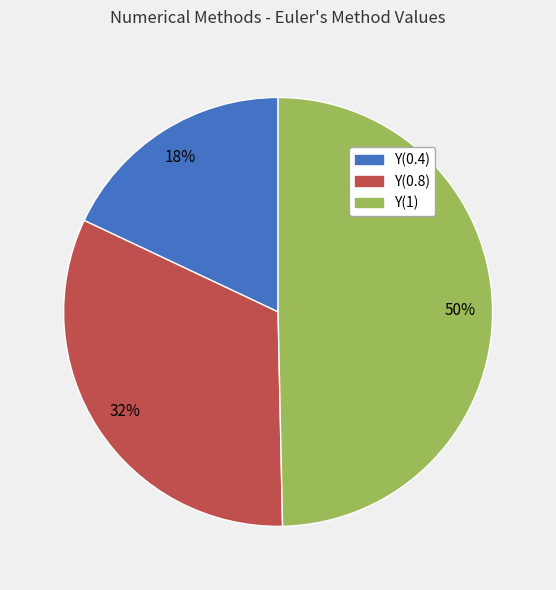

How many slices are in this pie chart?

3